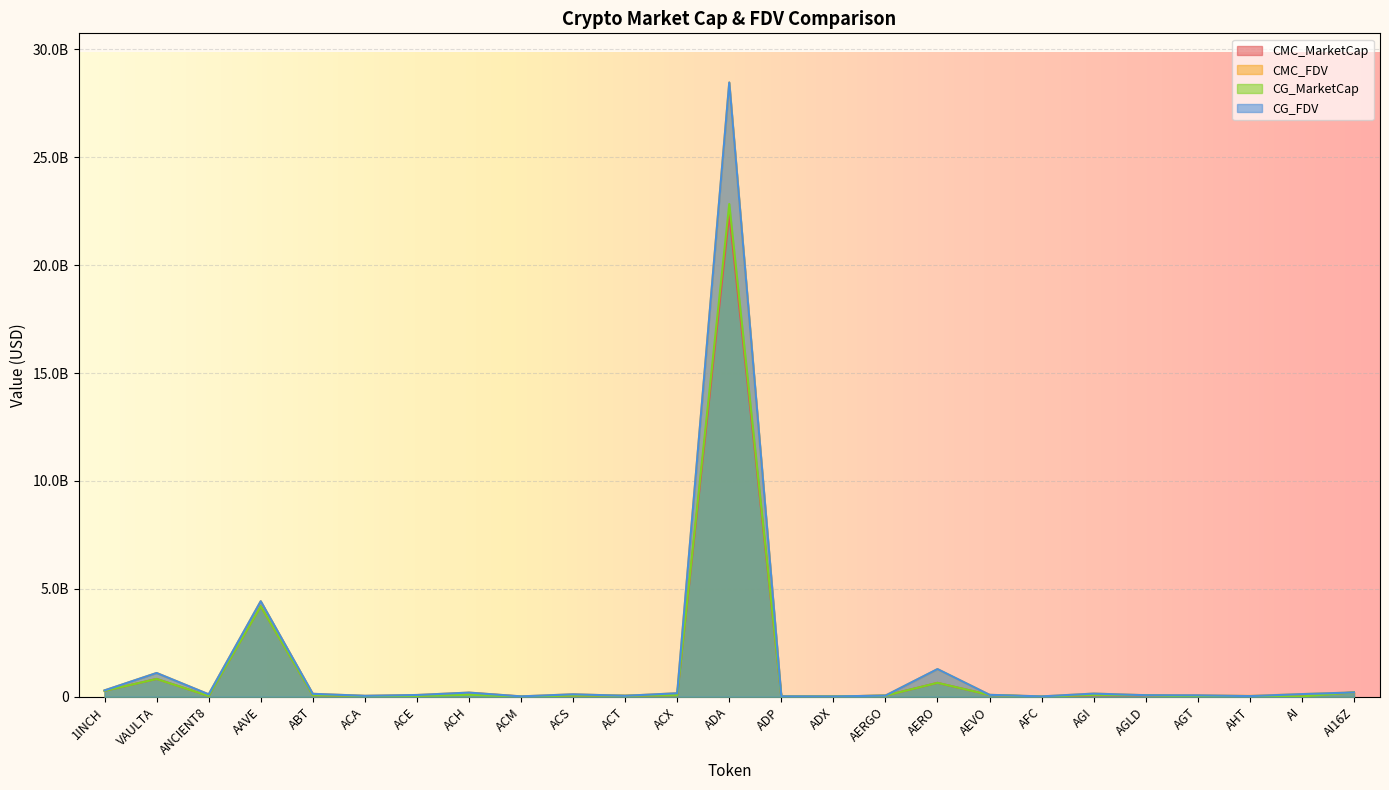

Reading left to right, transcribe all the data shown in this chart.

CMC_MarketCap: 272017565	823576475	33179488	4193845747	71439319	31226772	35930515	175197963	6774579	52468247	43377961	71323880	22367456810	8337935	12646664	50087672	642627806	79398844	3148712	66600434	58092443	18327510	24923815	42297207	198569081
CMC_FDV: 293283375	1100103528	110546595	4426039627	134826310	42825288	80536759	191339495	16407692	112817037	43377961	161681718	28468159242	17989721	12826231	52174659	1277264950	87751326	15009391	145227976	72136522	65455393	39461550	121682106	198569348
CG_MarketCap: 272404839	823330932	33173387	4192787141	71448603	31242159	34245690	94609176	6772560	52402741	43356674	71309460	22837783010	7386262	12649768	49425504	644501570	79430175	3145353	85470701	69696107	0	24945942	15825080	199237405
CG_FDV: 293700926	1099780630	110526268	4424932021	134808685	42846390	80212432	191373561	16402801	112676183	43356674	161649067	28465943842	17863509	12829379	52302121	1280989179	87785953	14993376	145205995	69696107	65359716	29079917	121731383	199237405